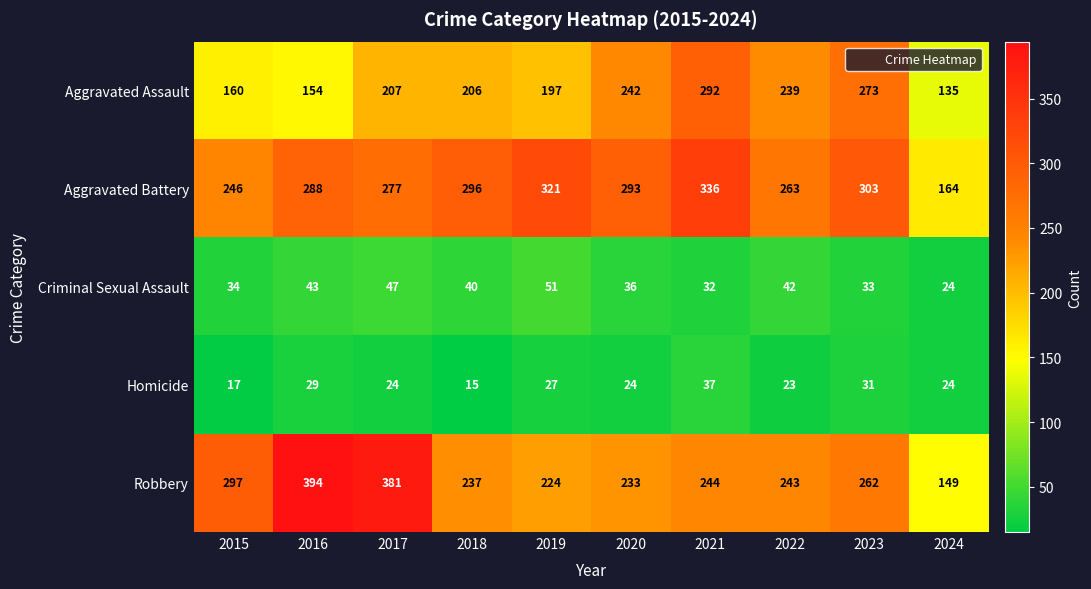

What is the minimum value for Robbery?

149